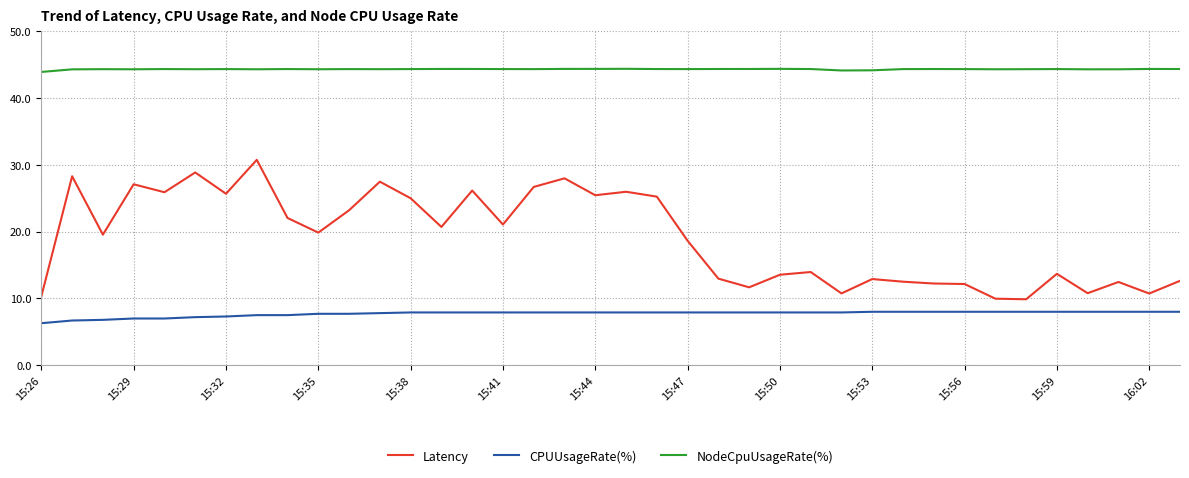

Which series has the widest spread of values?

Latency